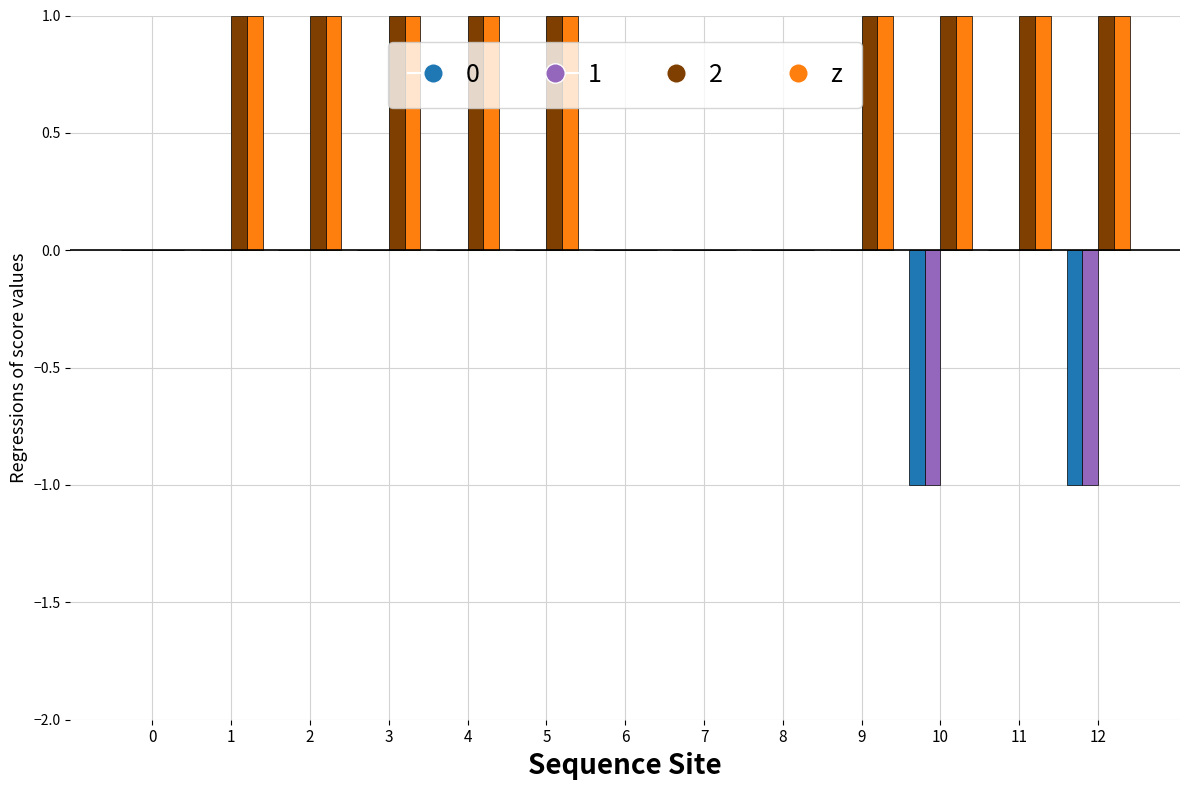

Which category has the lowest value across all series?

10